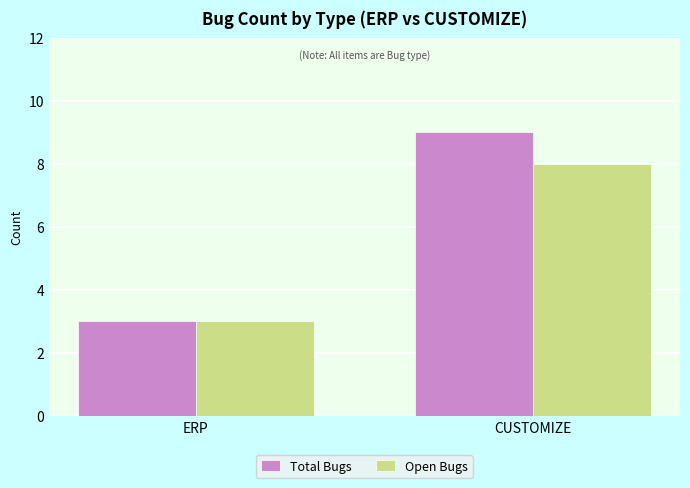

True or false: Total Bugs has a value of 9 at CUSTOMIZE.

True